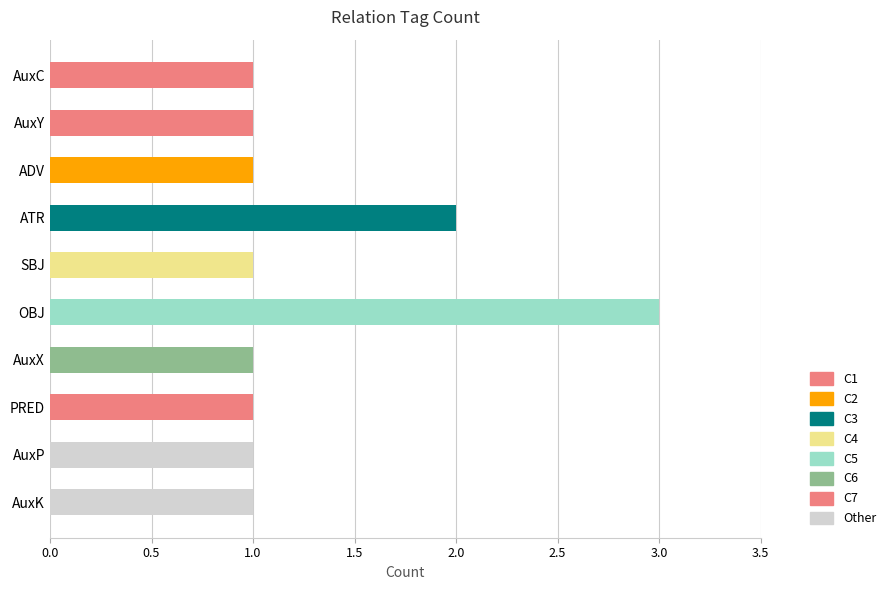

What is the label of the 5th bar from the bottom?

OBJ